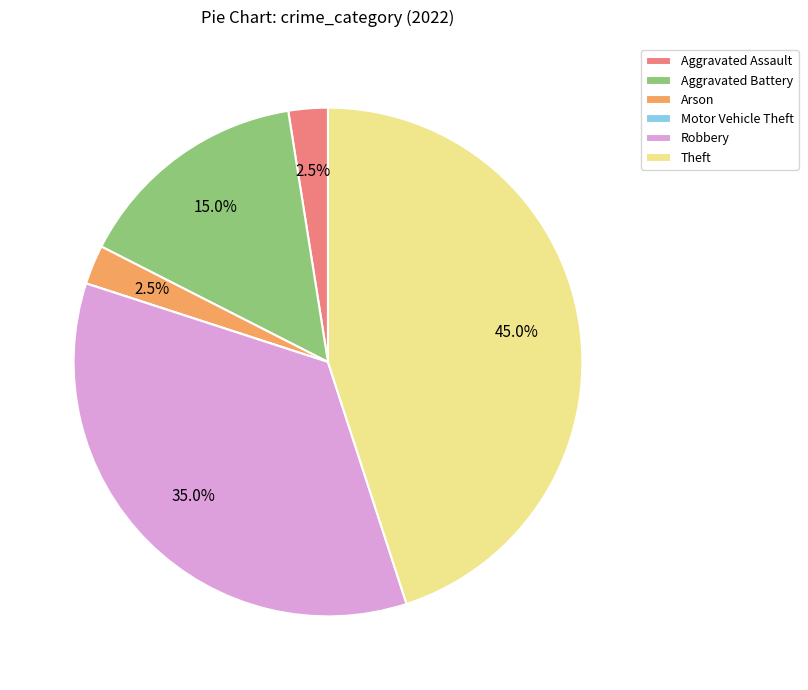

Does Robbery represent more than half of the total?

No